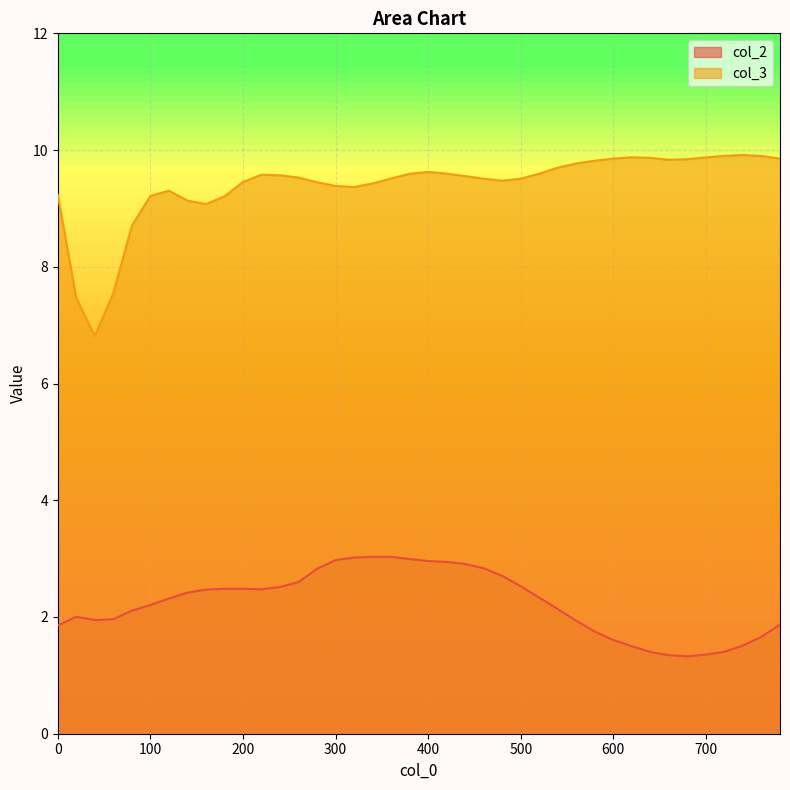

Is it true that col_2 equals 1.9 at 360?

False